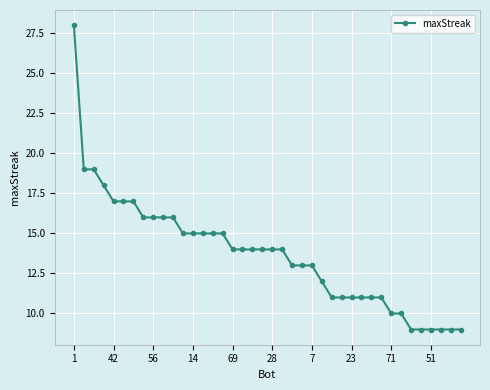

How many series are shown in this chart?

1